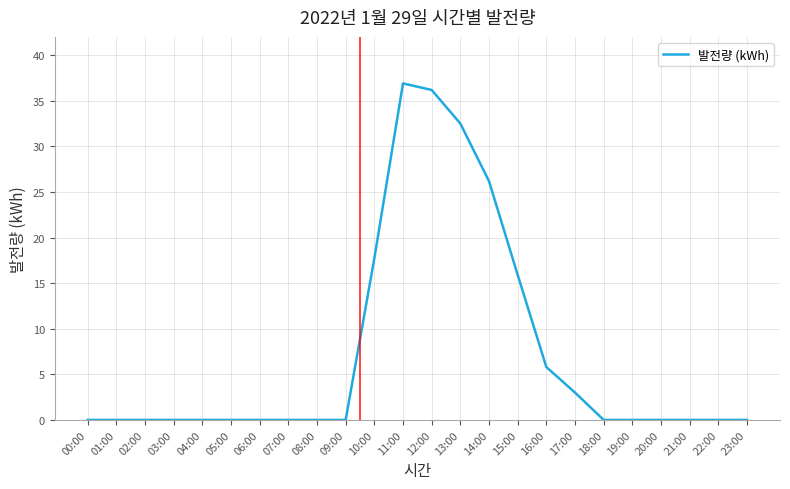

Reading left to right, transcribe all the data shown in this chart.

0.0	0.0	0.0	0.0	0.0	0.0	0.0	0.0	0.0	0.0	17.7	36.9	36.2	32.5	26.2	15.9	5.8	3.0	0.0	0.0	0.0	0.0	0.0	0.0